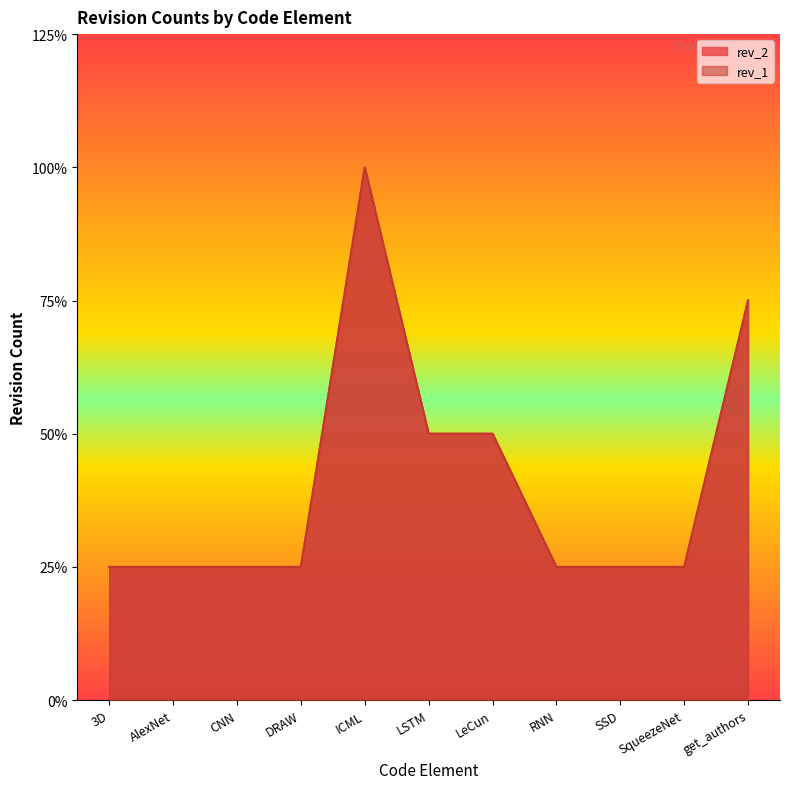

How many lines are shown in the chart?

2